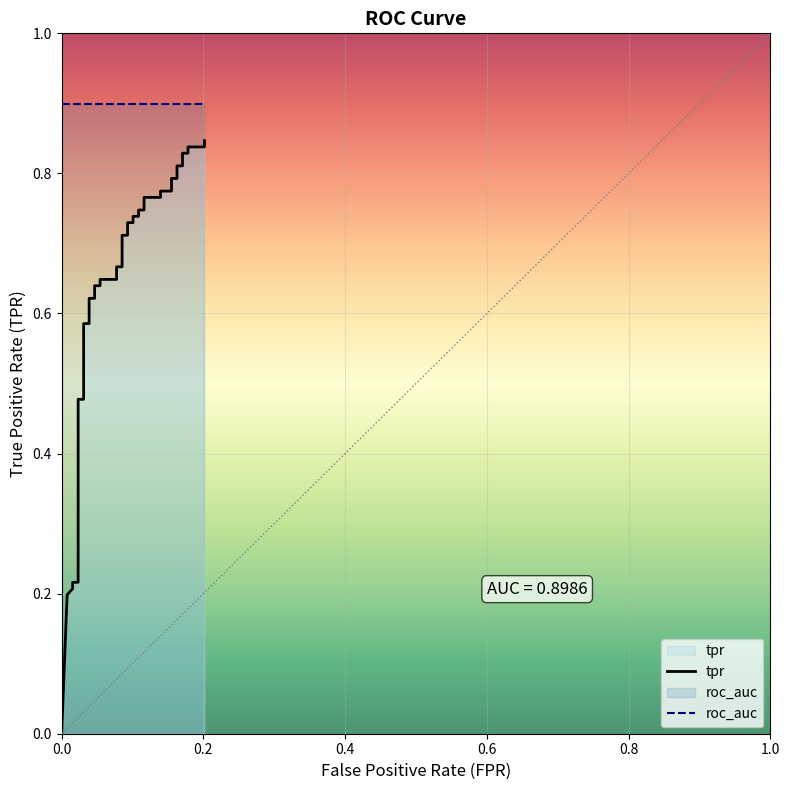

How many series are shown in this chart?

2